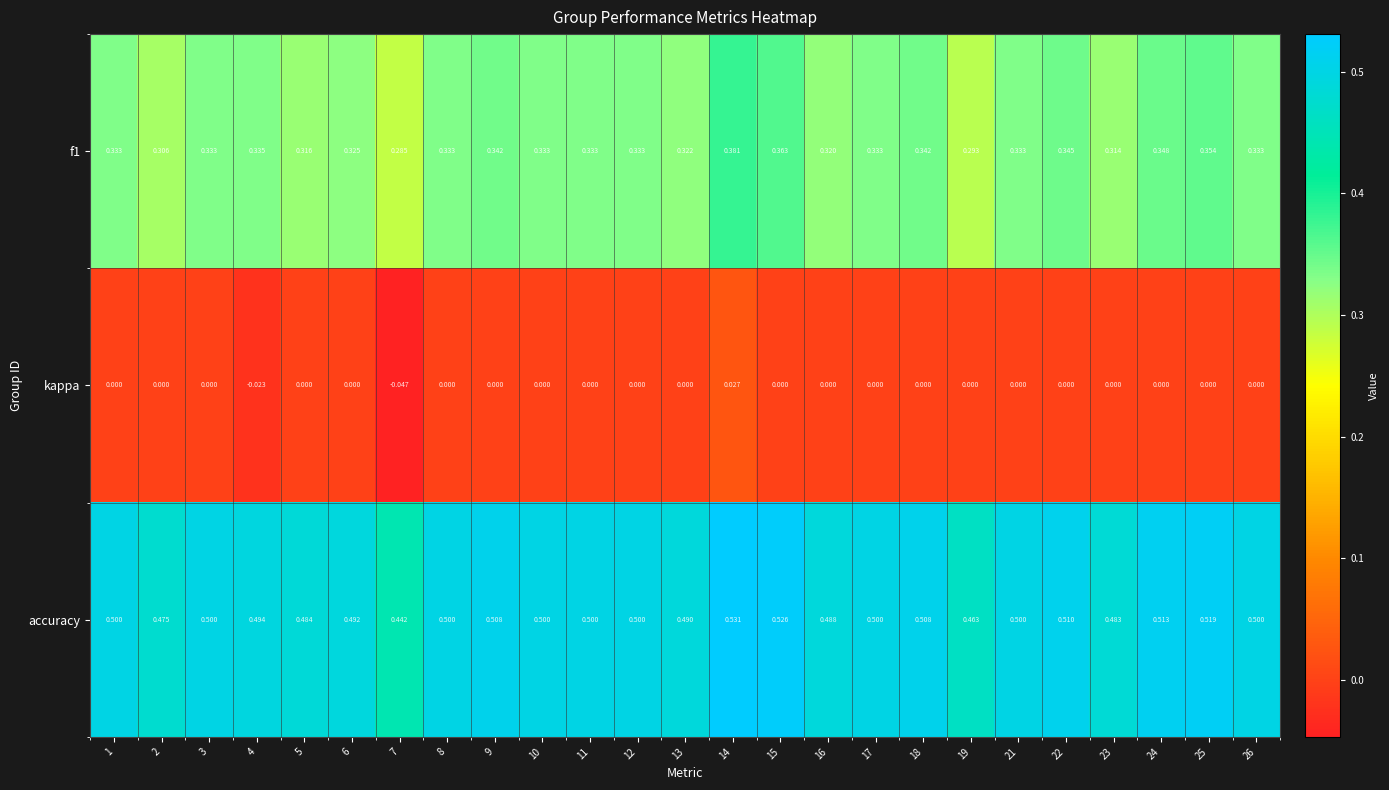

Which series has the largest total across all categories?

accuracy